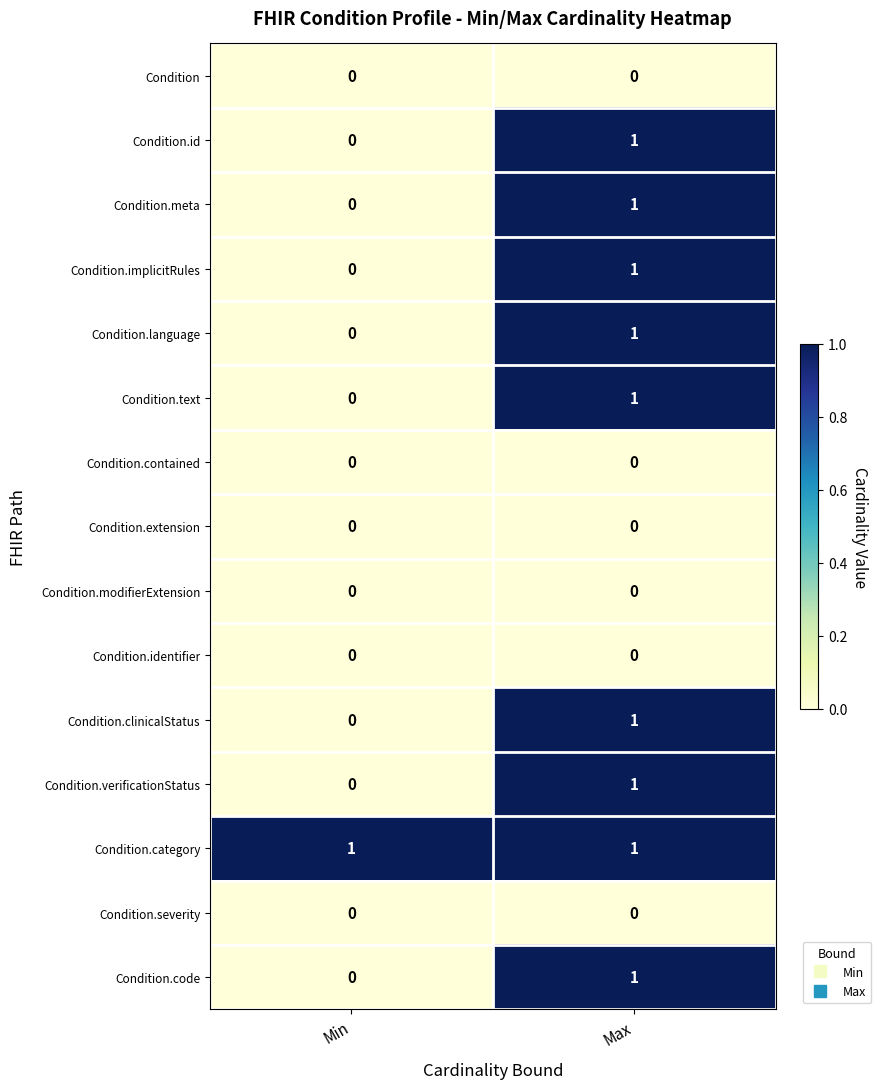

Which category has the highest value in the Condition.text series?

Max